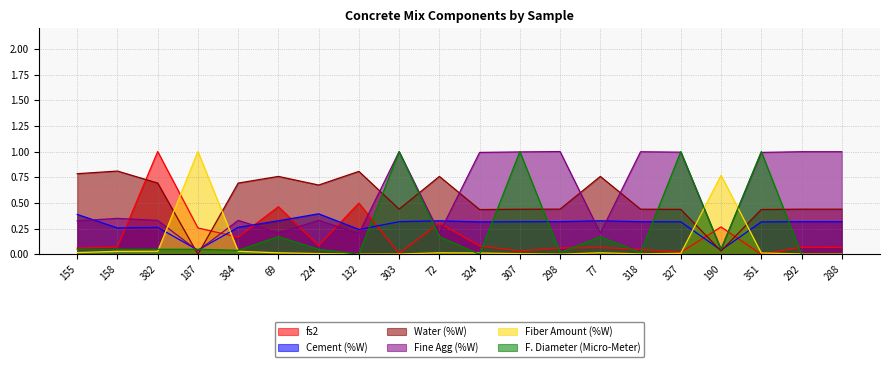

Reading left to right, what are all the values shown in this chart?

fs2: 155=0.1	158=0.1	382=1.0	187=0.3	384=0.2	69=0.5	224=0.1	132=0.5	303=0.0	72=0.3	324=0.1	307=0.0	298=0.1	77=0.1	318=0.0	327=0.0	190=0.3	351=0.0	292=0.1	288=0.1
Cement (%W): 155=0.4	158=0.3	382=0.3	187=0.0	384=0.3	69=0.3	224=0.4	132=0.2	303=0.3	72=0.3	324=0.3	307=0.3	298=0.3	77=0.3	318=0.3	327=0.3	190=0.0	351=0.3	292=0.3	288=0.3
Water (%W): 155=0.8	158=0.8	382=0.7	187=0.0	384=0.7	69=0.8	224=0.7	132=0.8	303=0.4	72=0.8	324=0.4	307=0.4	298=0.4	77=0.8	318=0.4	327=0.4	190=0.0	351=0.4	292=0.4	288=0.4
Fine Agg (%W): 155=0.3	158=0.3	382=0.3	187=0.0	384=0.3	69=0.2	224=0.3	132=0.2	303=1.0	72=0.2	324=1.0	307=1.0	298=1.0	77=0.2	318=1.0	327=1.0	190=0.0	351=1.0	292=1.0	288=1.0
Fiber Amount (%W): 155=0.0	158=0.0	382=0.0	187=1.0	384=0.0	69=0.0	224=0.0	132=0.0	303=0.0	72=0.0	324=0.0	307=0.0	298=0.0	77=0.0	318=0.0	327=0.0	190=0.8	351=0.0	292=0.0	288=0.0
F. Diameter (Micro-Meter): 155=0.0	158=0.0	382=0.0	187=0.0	384=0.0	69=0.2	224=0.0	132=0.0	303=1.0	72=0.2	324=0.0	307=1.0	298=0.0	77=0.2	318=0.0	327=1.0	190=0.0	351=1.0	292=0.0	288=0.0